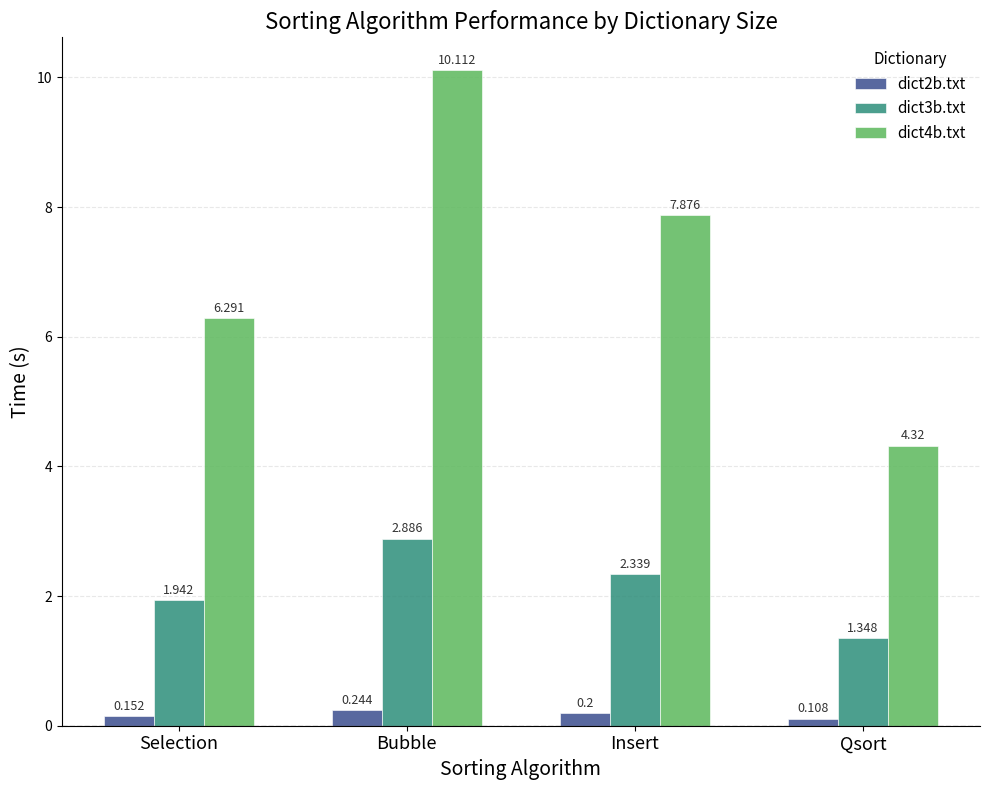

List the labels in order of dict2b.txt value, smallest first.

Qsort, Selection, Insert, Bubble